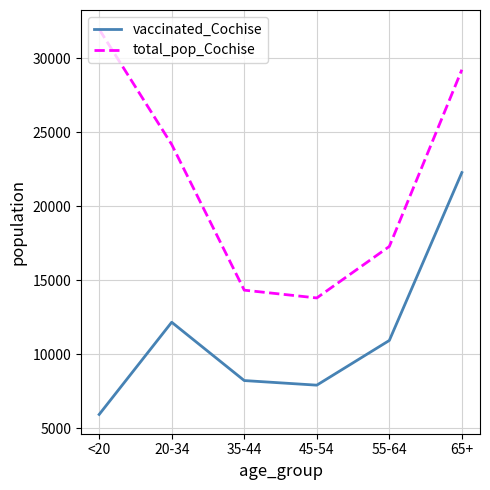

Is the value of total_pop_Cochise at 20-34 greater than the value of vaccinated_Cochise at 45-54?

Yes